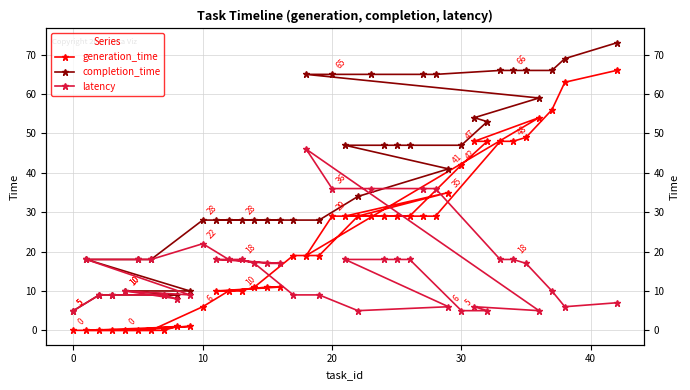

How many values in the completion_time series are below 41?

20